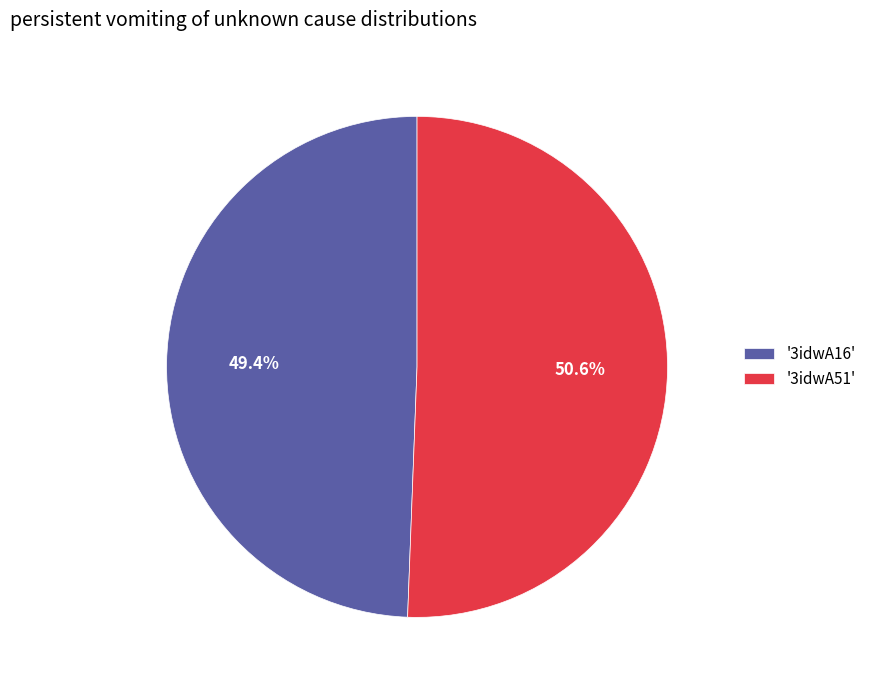

Rank the categories by value from highest to lowest.

'3idwA51', '3idwA16'